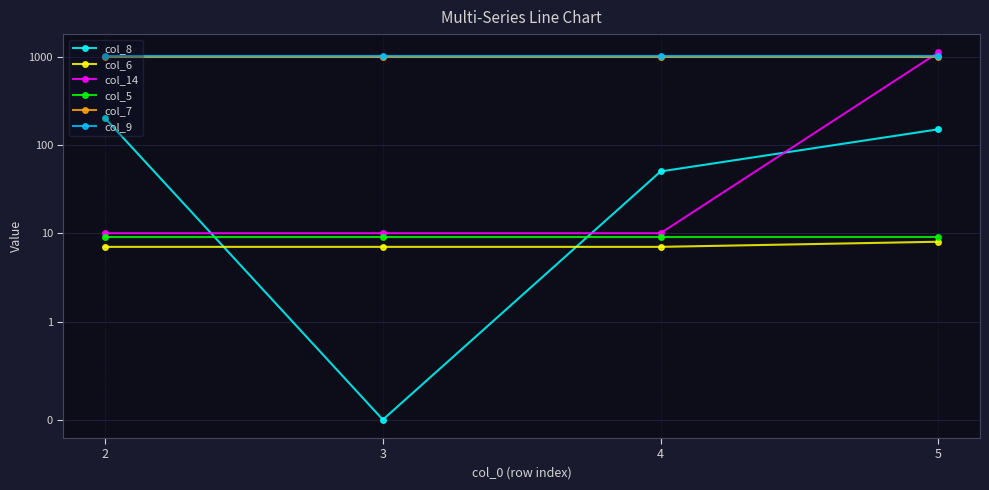

In col_8, how many points are lower than both neighbors (excluding endpoints)?

1